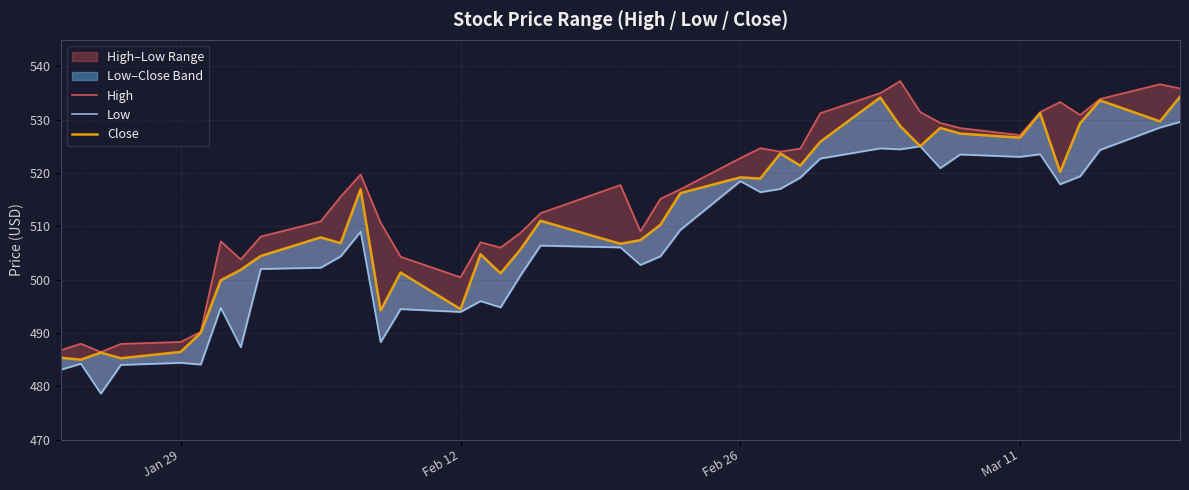

How many values in the Low series are below 506?

19